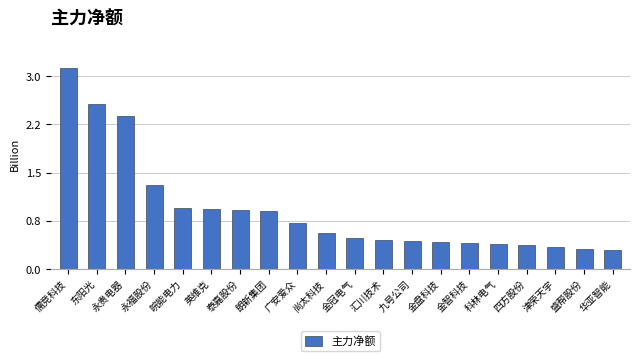

What is the smallest value displayed?

0.3